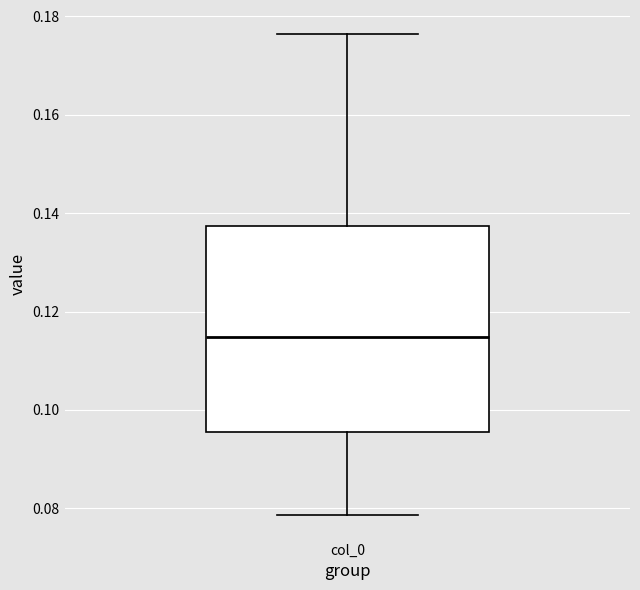

Read this box plot against the y-axis: the position of the median line, the range covered by the box, and the ends of both whiskers. The values are not printed on the chart, so give them approximately, as read against the axis.

median 0.114, box 0.096 to 0.138, whiskers 0.078 to 0.176